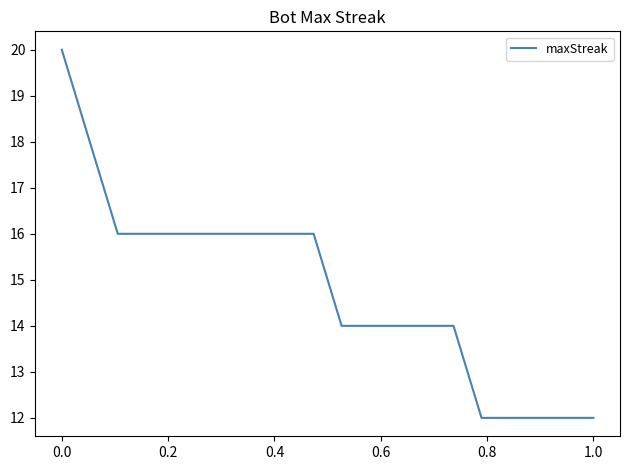

What is the smallest value displayed?

12